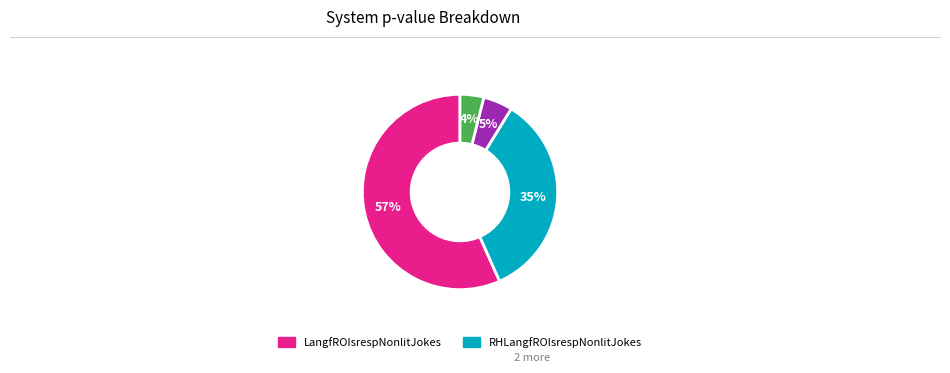

To the nearest percent, what is the average slice percentage?

25%